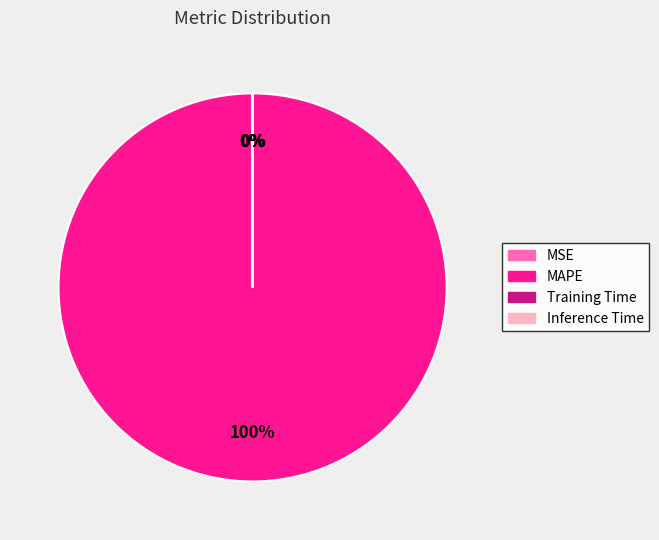

Is there a majority slice in this chart?

Yes